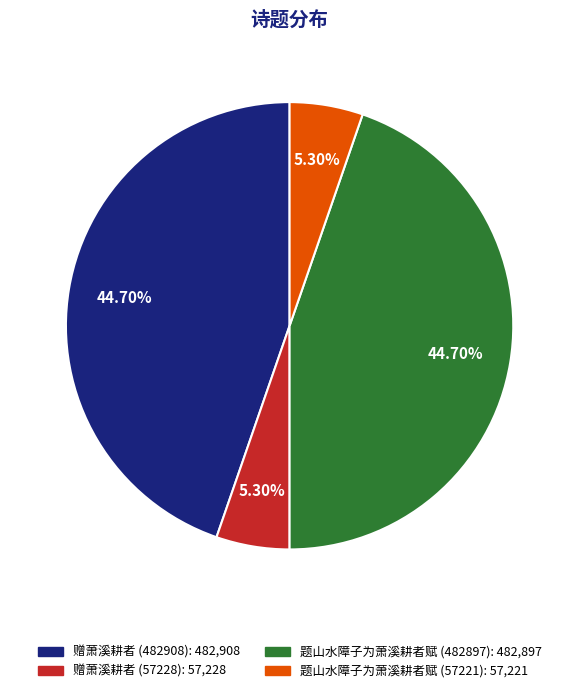

Combined, what portion of the pie is 题山水障子为萧溪耕者赋 (57221) and 赠萧溪耕者 (57228)?

10.6%